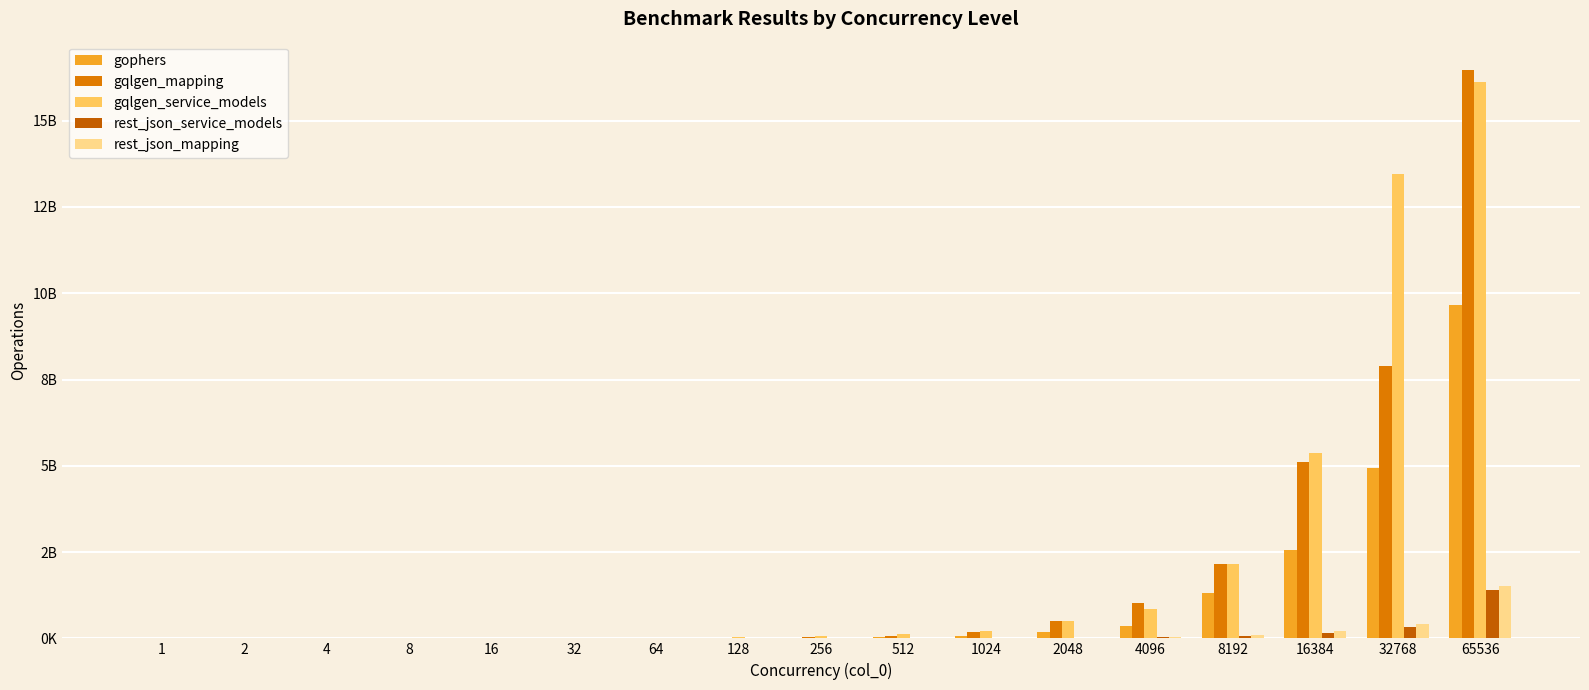

Reading left to right, extract all data points from this chart.

gophers: 1=620547	2=735243	4=908721	8=1320748	16=2046836	32=3564853	64=6565882	128=12226520	256=22011785	512=41652129	1024=82673359	2048=169930150	4096=353817328	8192=1311121753	16384=2560326657	32768=4926283359	65536=9650229549
gqlgen_mapping: 1=199749	2=327173	4=552745	8=1048612	16=2107456	32=4731365	64=9564012	128=19505478	256=42019089	512=78081294	1024=178140111	2048=511157368	4096=1015767437	8192=2143728186	16384=5110984750	32768=7890208410	65536=16465038921
gqlgen_service_models: 1=279856	2=536347	4=948314	8=1454049	16=2770080	32=8908655	64=16798154	128=32039046	256=62619995	512=133560484	1024=222398081	2048=510075610	4096=849268673	8192=2143680101	16384=5375373960	32768=13463517542	65536=16131221543
rest_json_service_models: 1=96574	2=113189	4=134728	8=150720	16=276788	32=467675	64=646213	128=1207533	256=2659832	512=5718982	1024=10427760	2048=21247801	4096=40291984	8192=79473150	16384=142333275	32768=335053860	65536=1388714867
rest_json_mapping: 1=129356	2=128994	4=148024	8=184745	16=304801	32=481408	64=760389	128=1367161	256=2597331	512=5759142	1024=11777844	2048=20681919	4096=42236347	8192=94801016	16384=213897084	32768=421200659	65536=1529631577